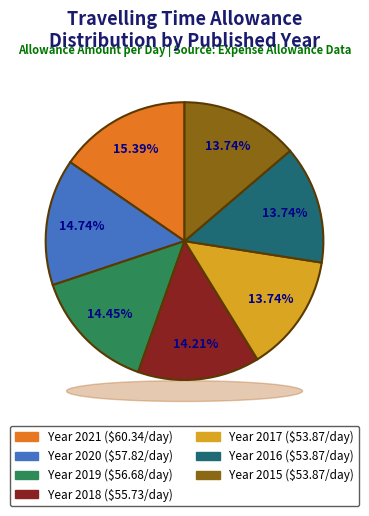

Is there a majority slice in this chart?

No